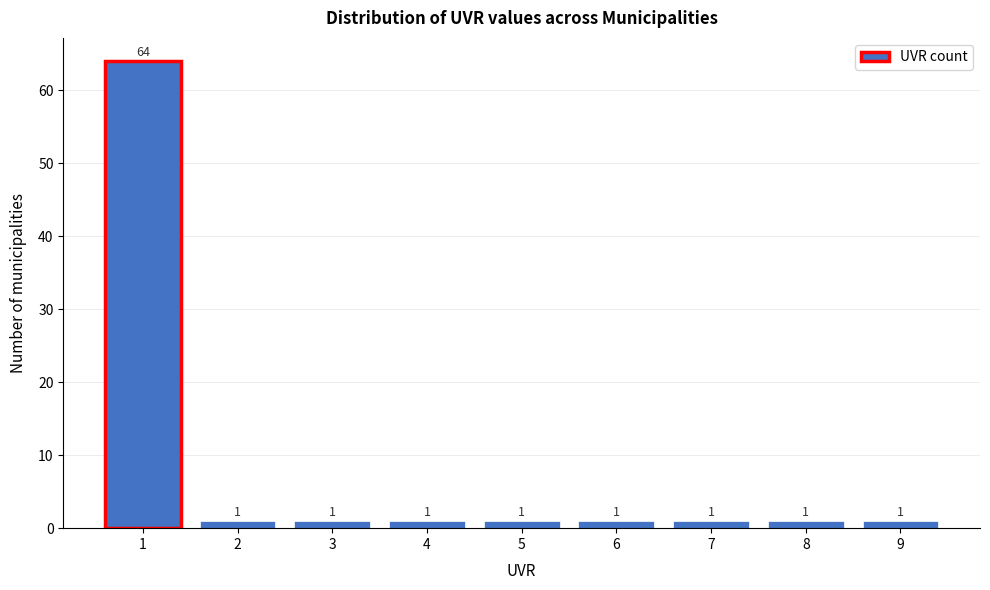

Reading left to right, extract all data points from this chart.

1=64	2=1	3=1	4=1	5=1	6=1	7=1	8=1	9=1